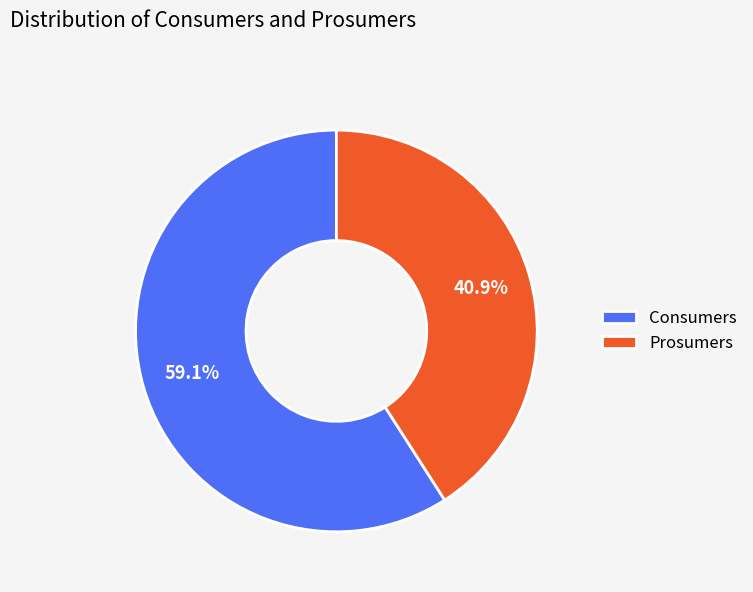

To the nearest percent, what is the average slice percentage?

50%